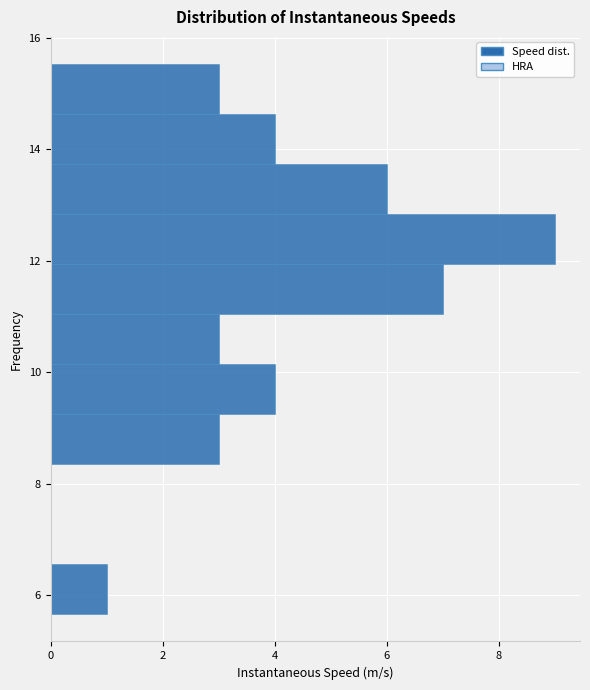

Reading bottom to top, transcribe this chart: for each bar, give the range it covers on the y-axis and its length. Neither the bar edges nor the lengths are printed on the chart, so give them approximately, as read against the axes.

5.6 to 6.6: 1
6.6 to 7.4: 0
7.4 to 8.4: 0
8.4 to 9.2: 3
9.2 to 10.2: 4
10.2 to 11.0: 3
11.0 to 12.0: 7
12.0 to 12.8: 9
12.8 to 13.8: 6
13.8 to 14.6: 4
14.6 to 15.6: 3